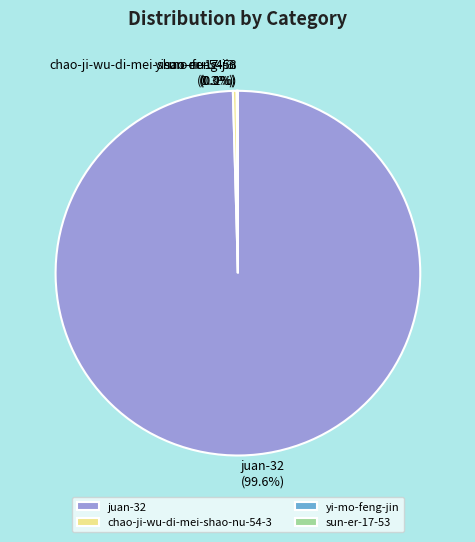

Which category has the biggest portion of the pie?

juan-32